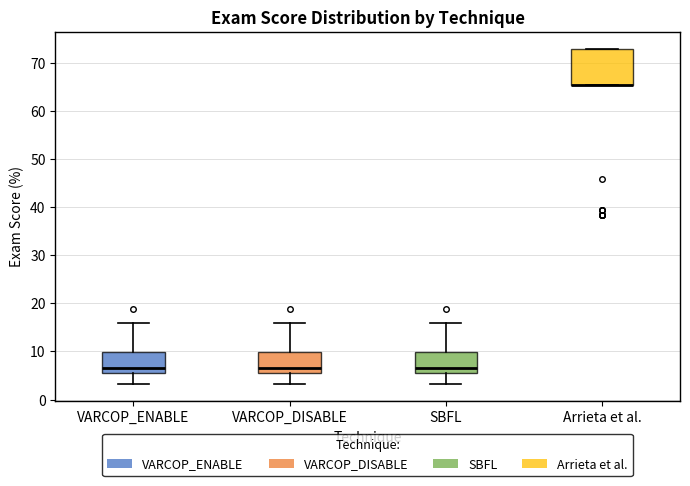

Reading left to right, read every box against the y-axis: the position of its median line, the range the box covers, and the ends of its whiskers. The values are not printed on the chart, so give them approximately, as read against the axis.

VARCOP_ENABLE: median 7, box 6 to 10, whiskers 3 to 16
VARCOP_DISABLE: median 7, box 6 to 10, whiskers 3 to 16
SBFL: median 7, box 6 to 10, whiskers 3 to 16
Arrieta et al.: median 65 (drawn on the box's lower edge), box 65 to 73, whiskers 65 to 73